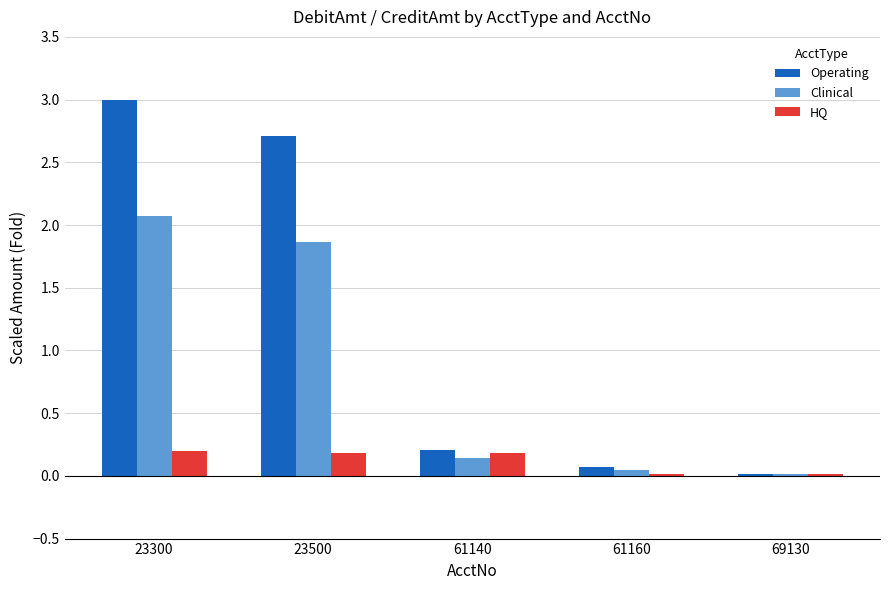

What are all the series names shown in the legend?

Operating, Clinical, HQ